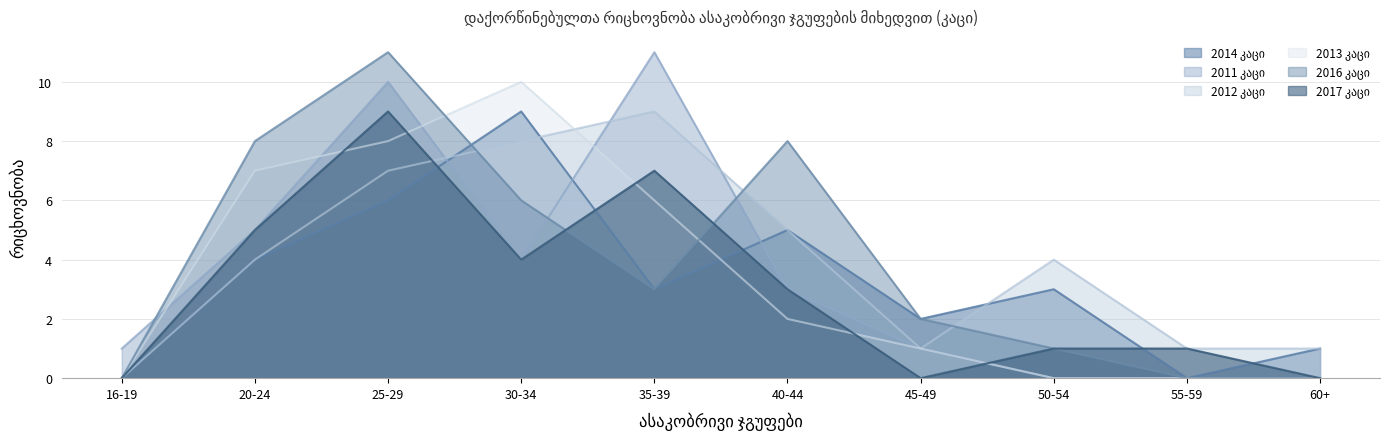

What is the sum of all 2011 კაცი values?

35